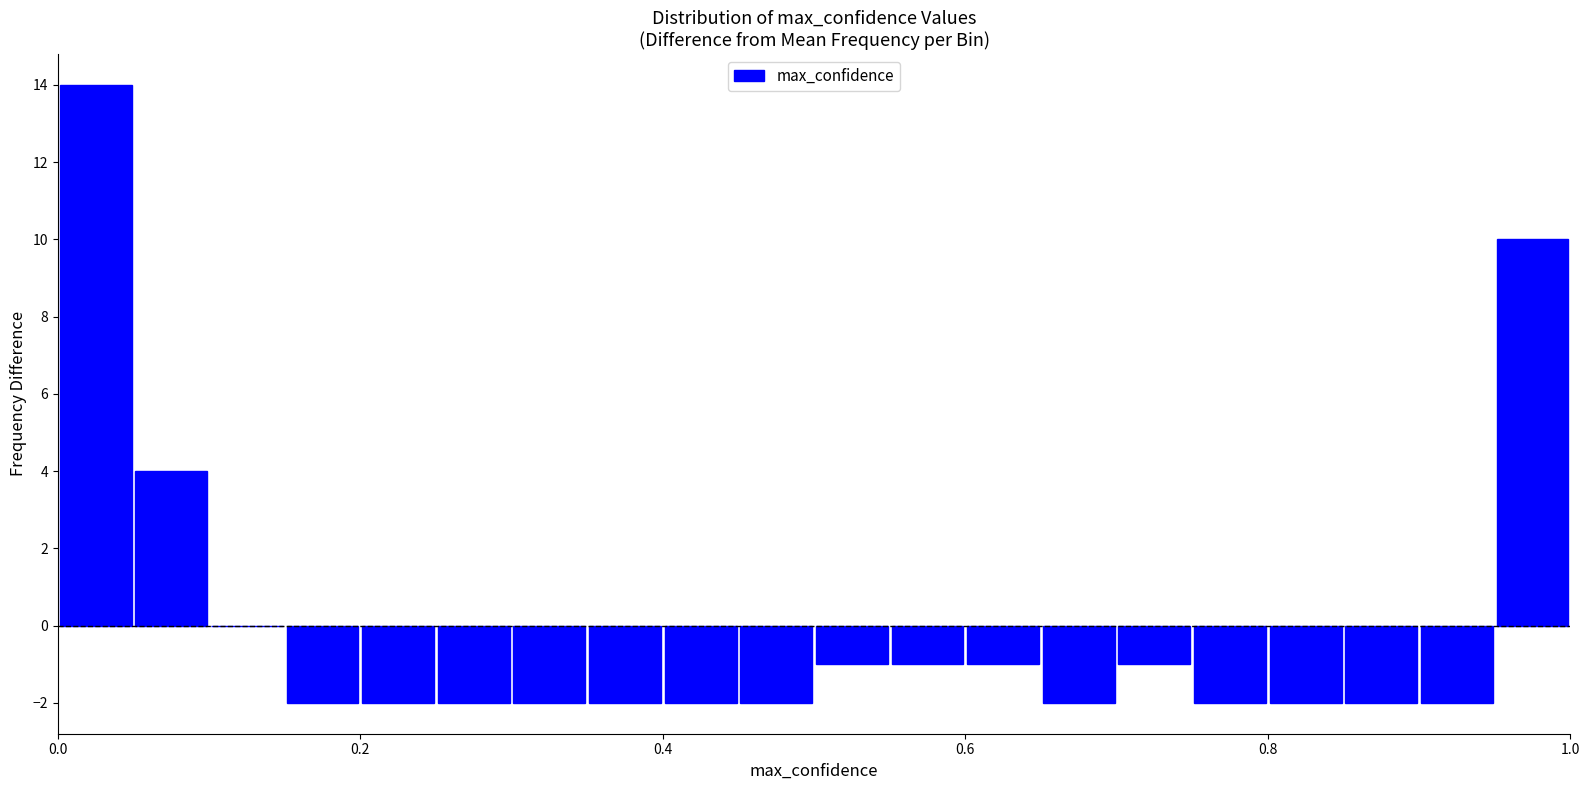

Around what value on the x-axis is the tallest bar? Give the approximate position of its centre, as read against the axis.

0.02